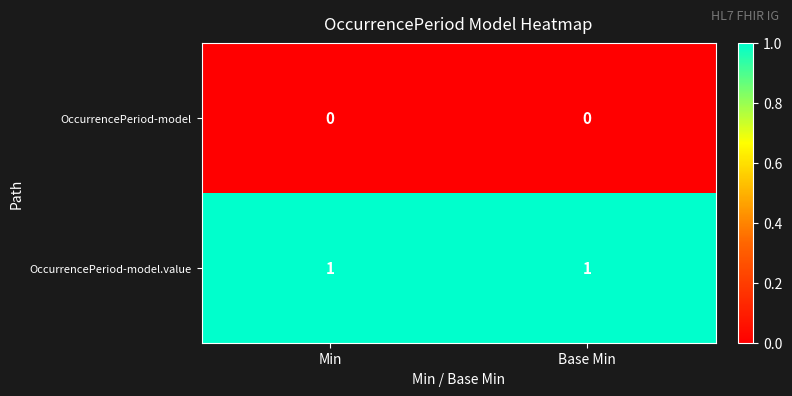

Is it true that OccurrencePeriod-model equals 0 at Min?

True